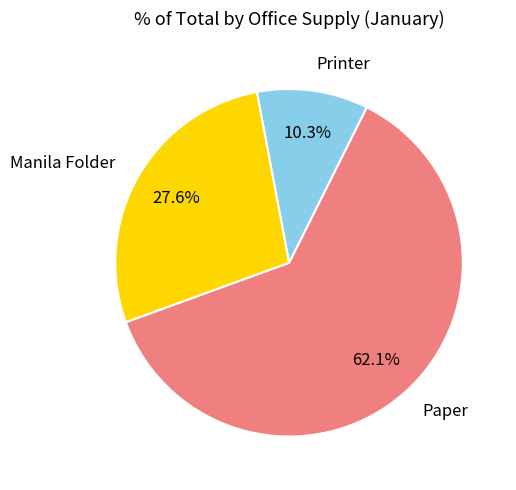

Which has a higher value, Printer or Paper?

Paper